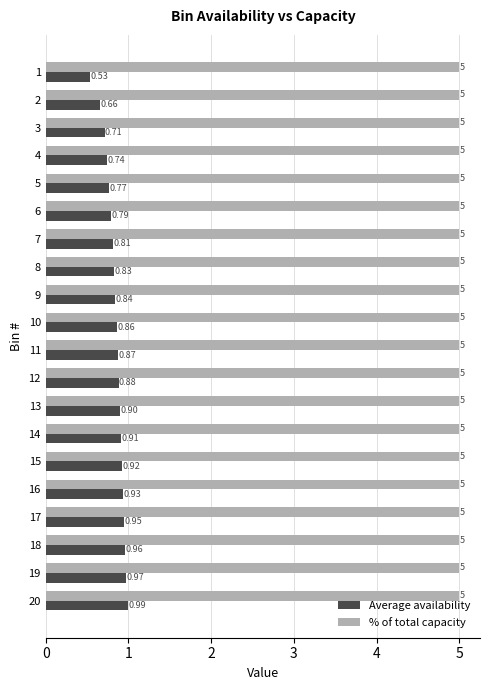

At how many categories does at least one series exceed 0?

20